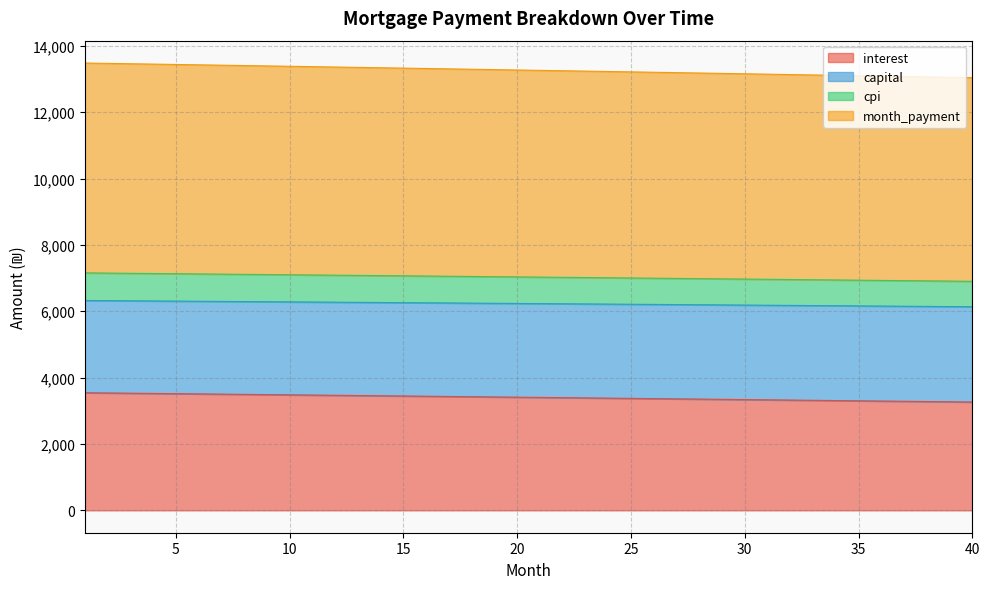

Does the chart have visible grid lines?

Yes